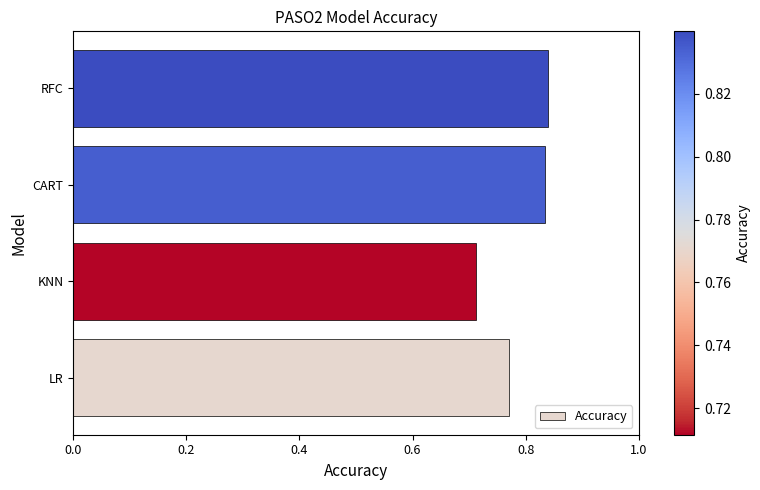

How many data points does each series have?

4